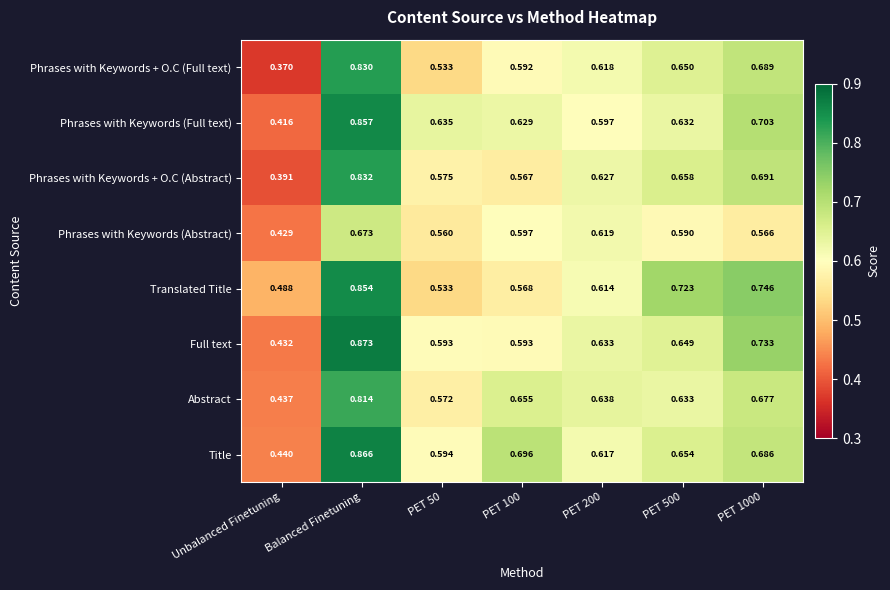

Which category has the highest value across all series?

Balanced Finetuning